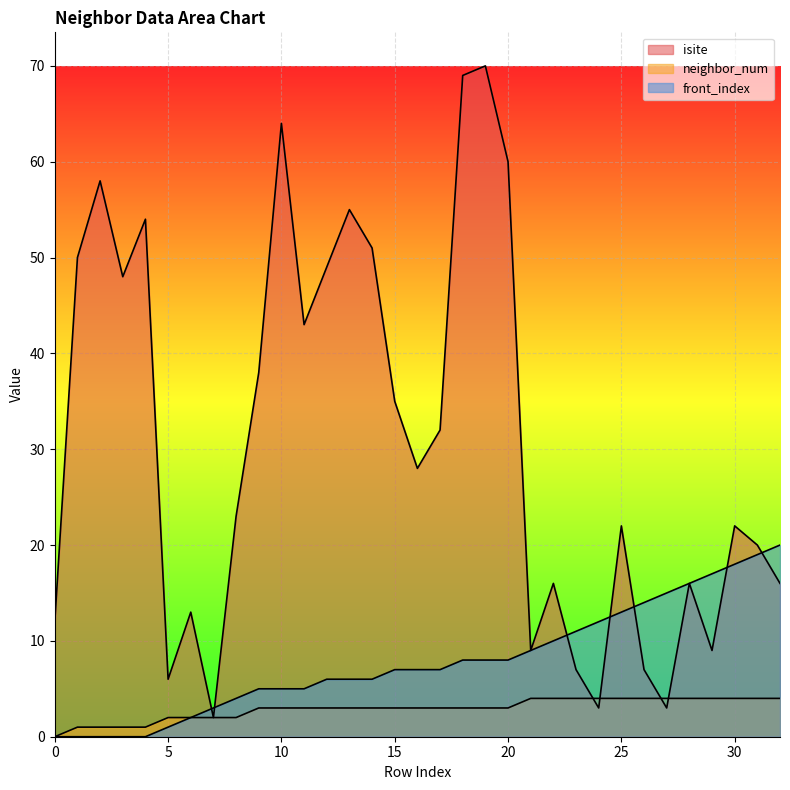

How many positive values does the neighbor_num series have?

32